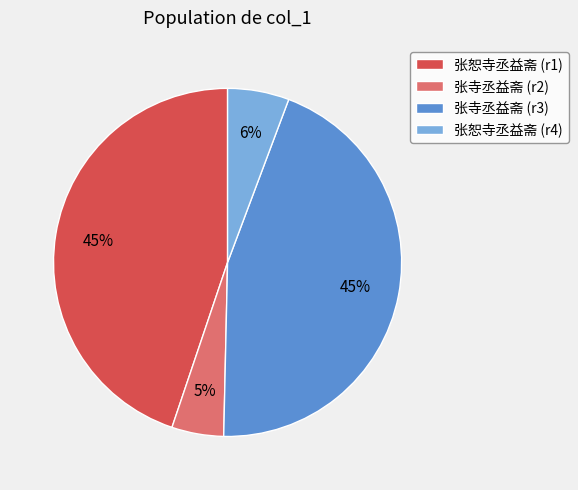

Does any single category account for the majority?

No